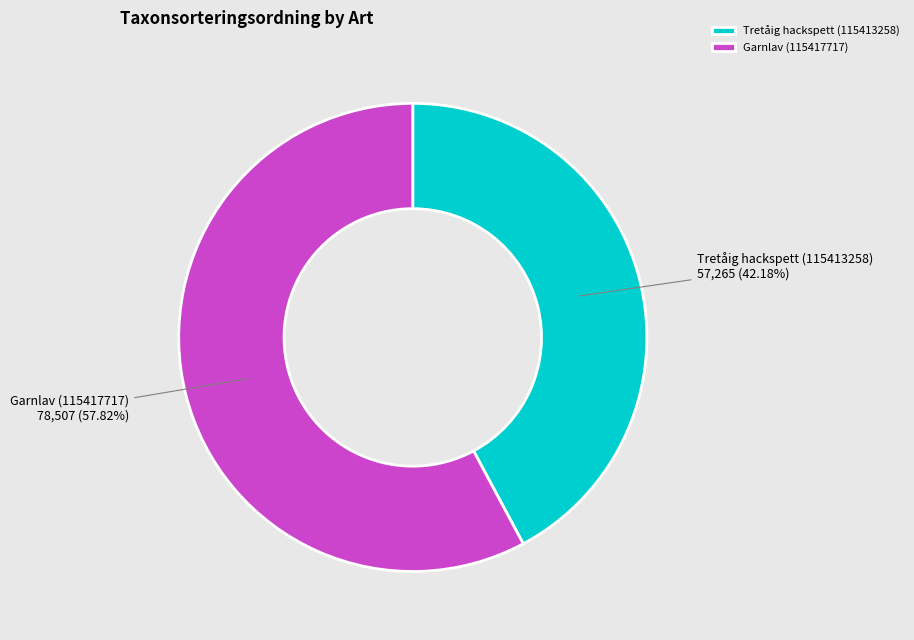

True or false: Tretåig hackspett (115413258) accounts for 30% of the total.

False